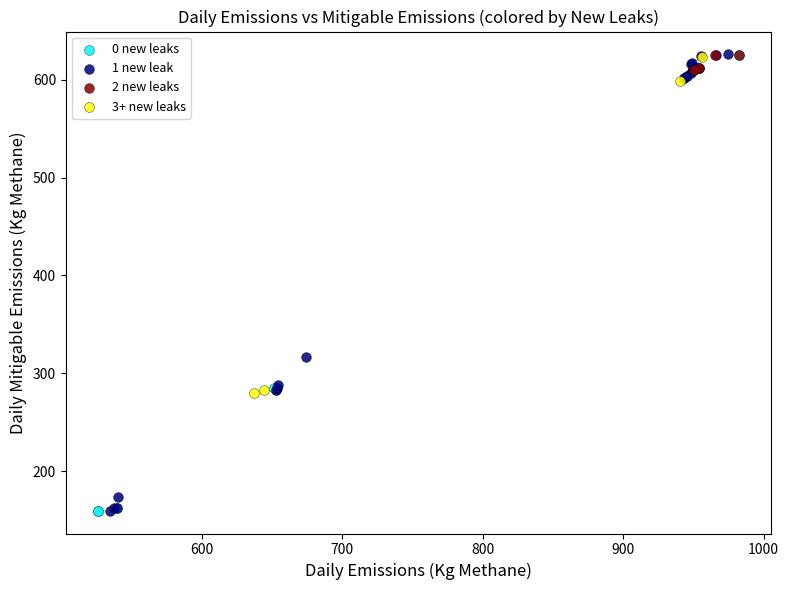

What are all the series names shown in the legend?

0 new leaks, 1 new leak, 2 new leaks, 3+ new leaks